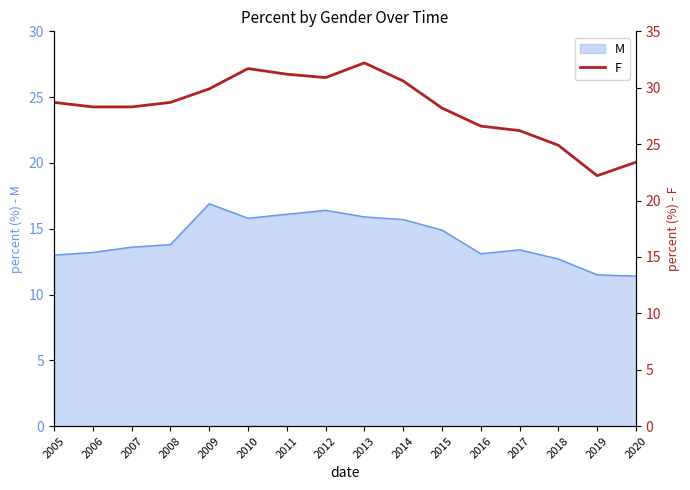

True or false: M has a value of 23.7 at 2015.

False